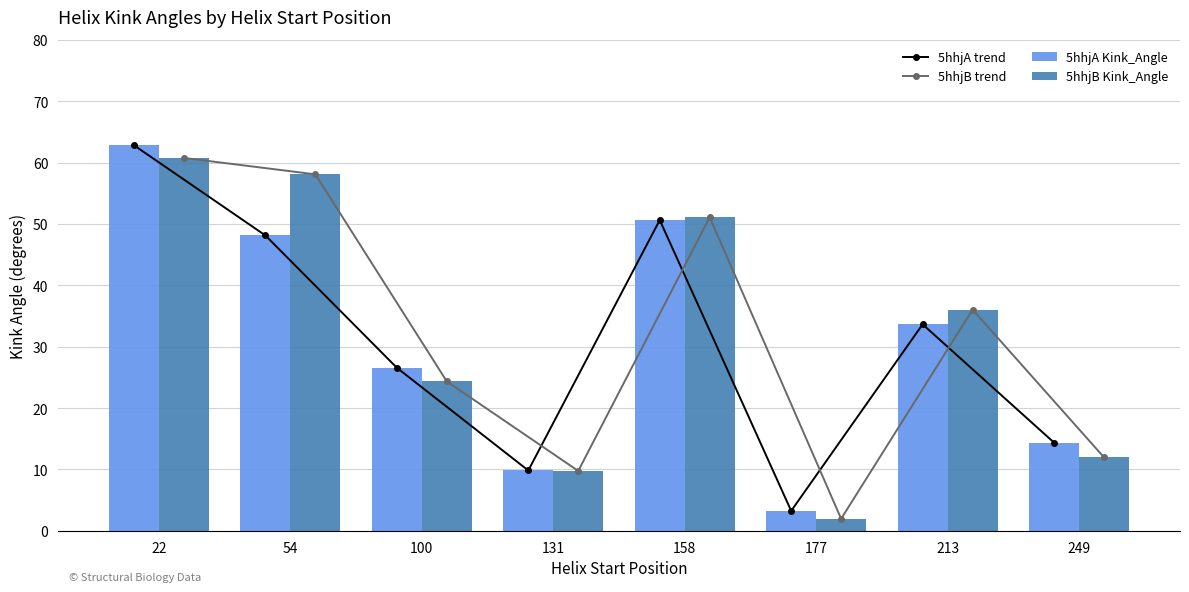

Where is 5hhjA trend nearest to the value 33?

213